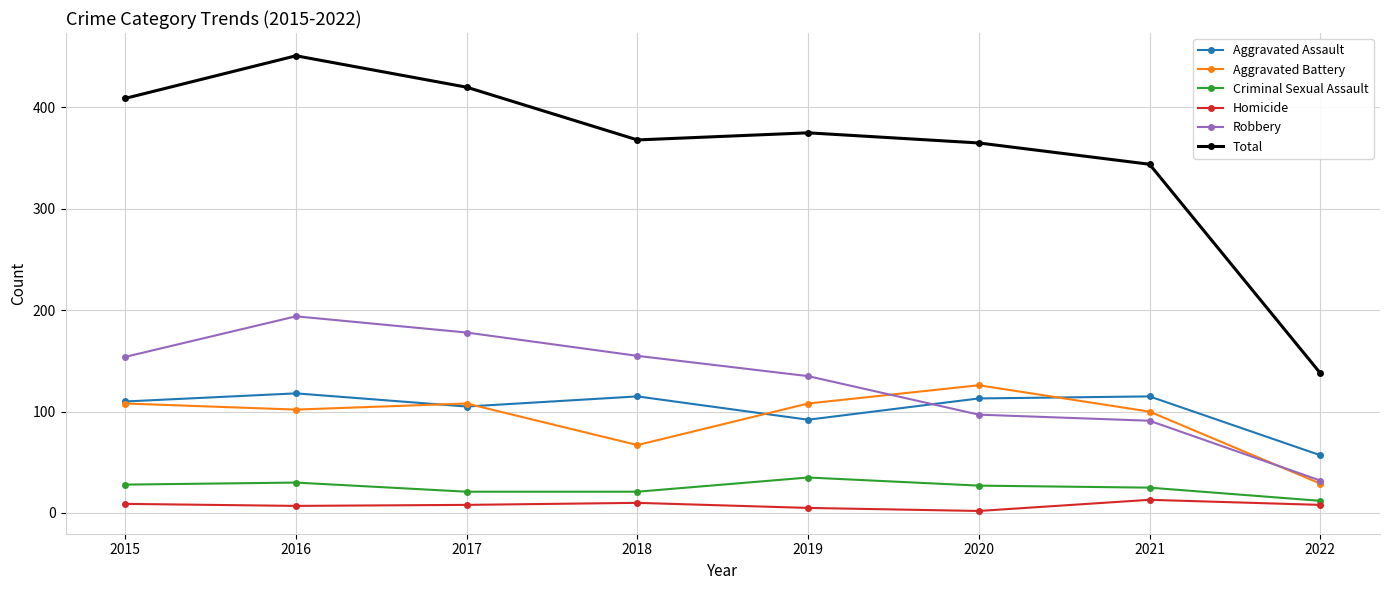

How many lines are shown in the chart?

6